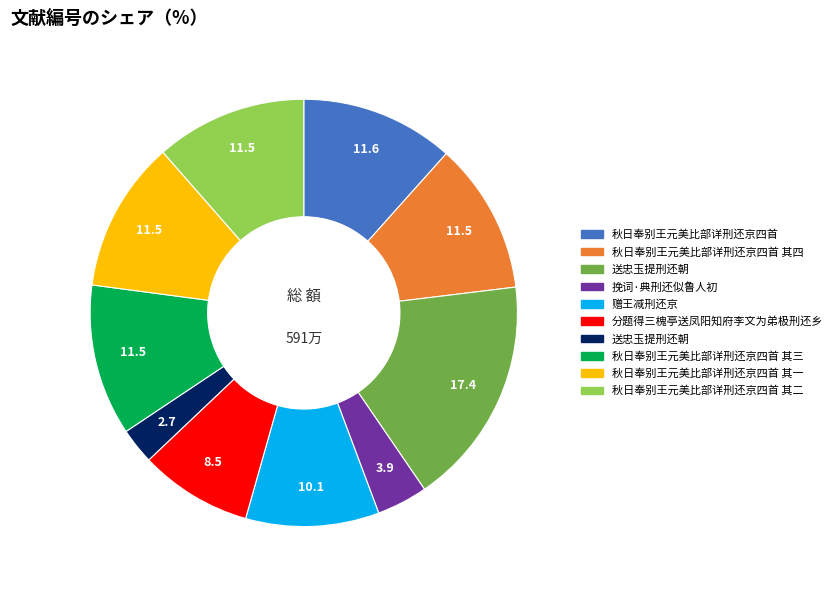

Is there any slice that represents more than half of the pie?

No